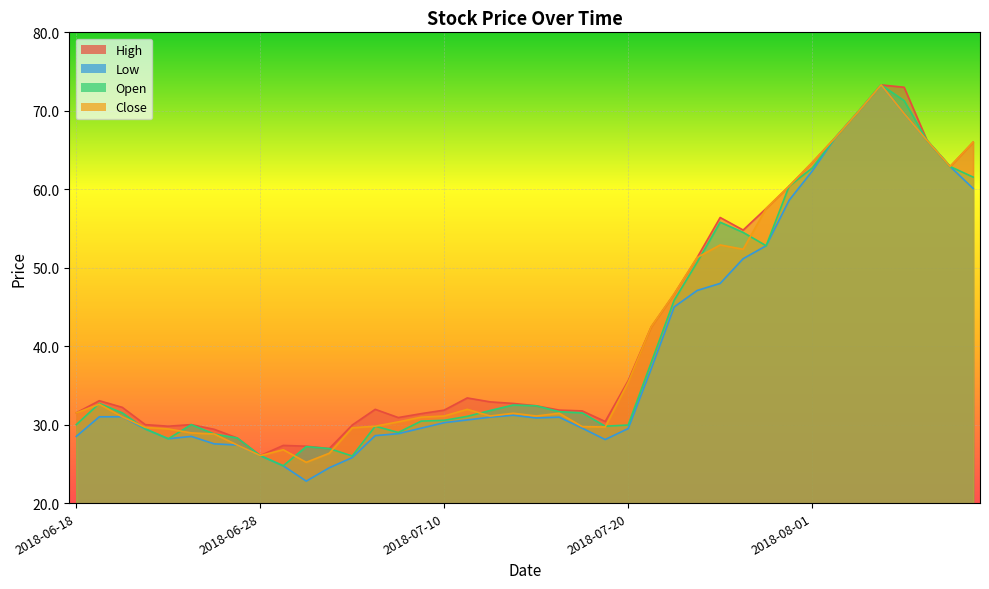

What is the difference between the maximum and minimum values in the High series?

47.2